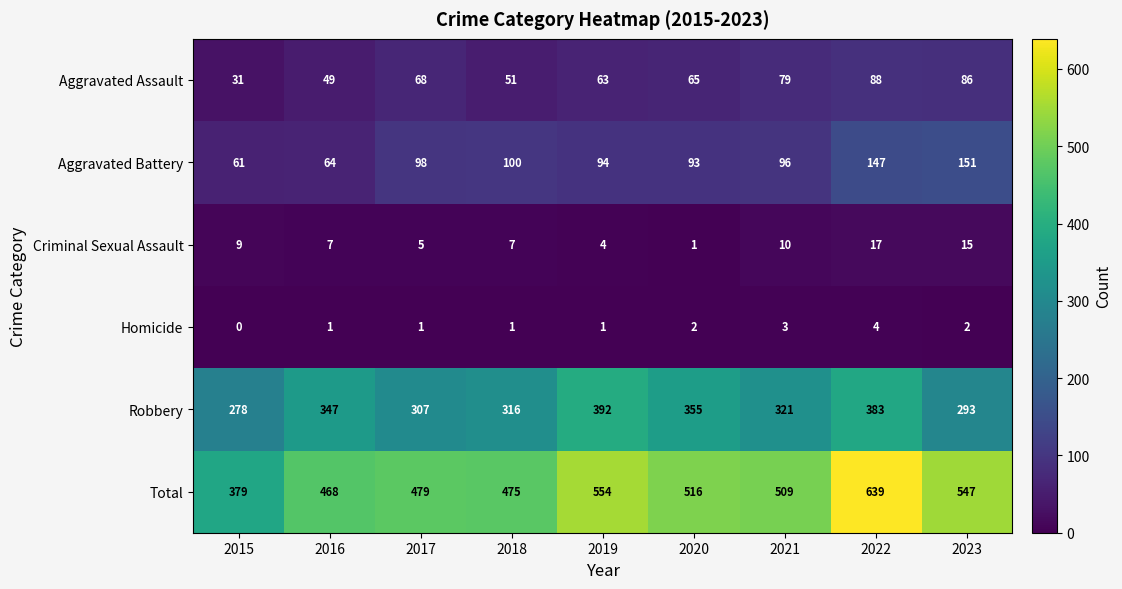

List the labels in order of Aggravated Battery value, largest first.

2023, 2022, 2018, 2017, 2021, 2019, 2020, 2016, 2015